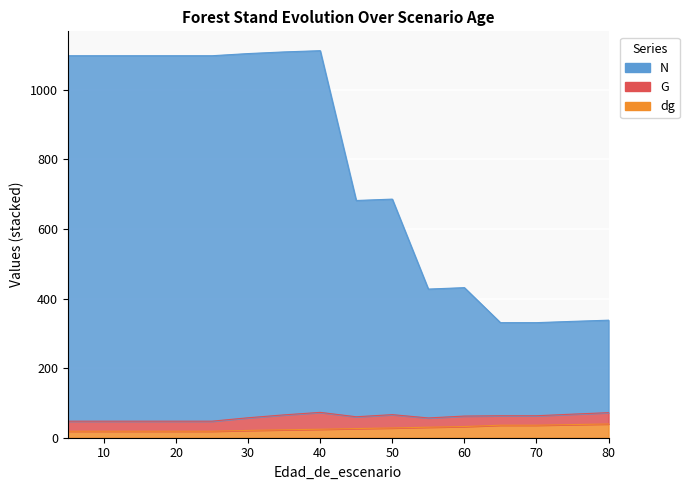

List the labels in order of N value, smallest first.

65, 70, 75, 80, 55, 60, 45, 50, 5, 10, 15, 20, 25, 30, 35, 40